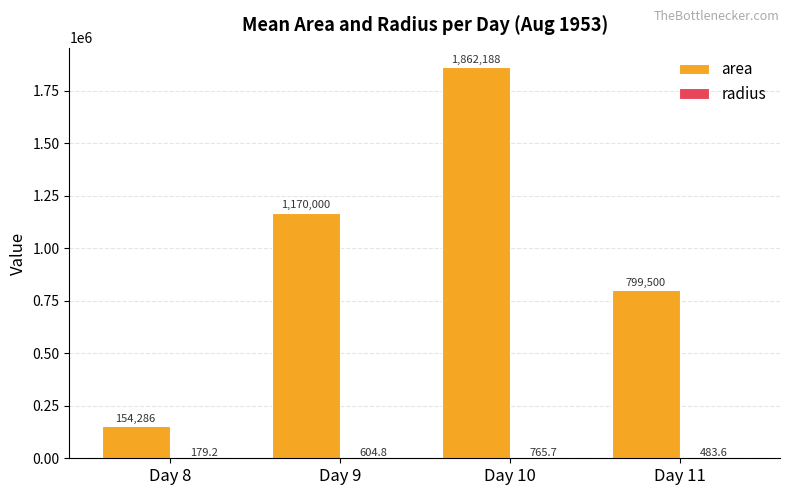

Are the bars grouped side by side (vs. stacked)?

Yes